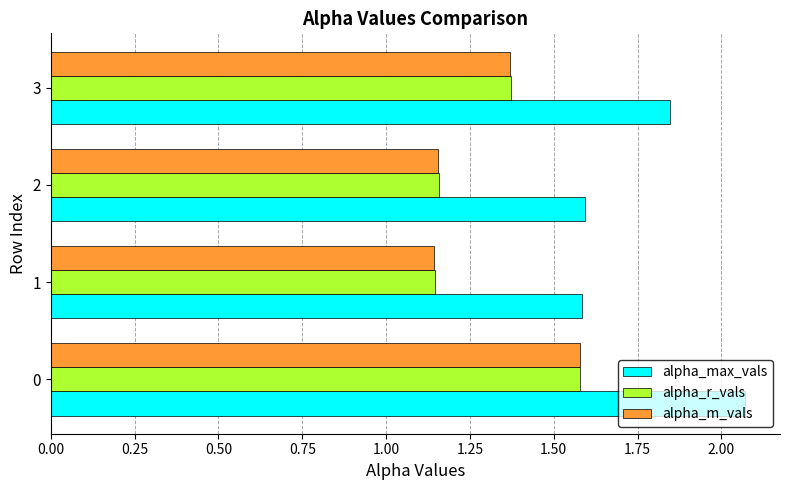

True or false: alpha_r_vals has a value of 1.6 at 1.

False